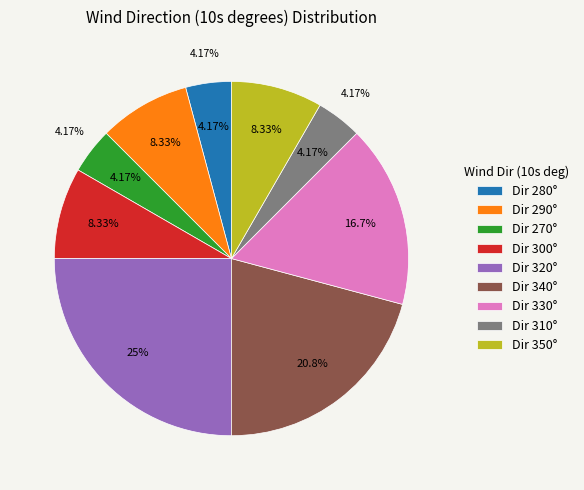

Count the number of slices in the pie.

9